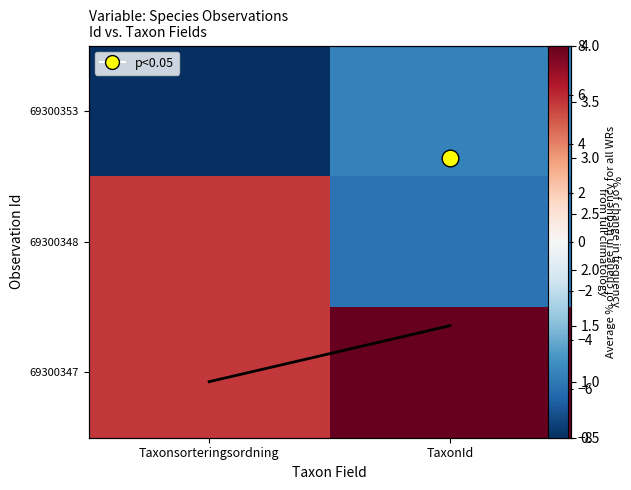

Rank the series at TaxonId from lowest to highest value.

69300348, 69300353, Average, 69300347